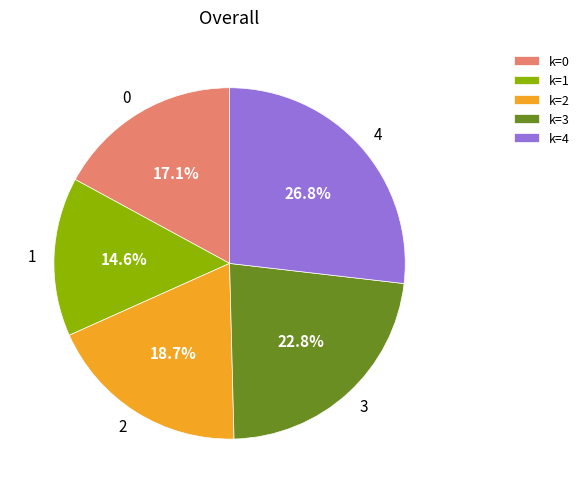

What is the total percentage of 2 and 1?

33.3%